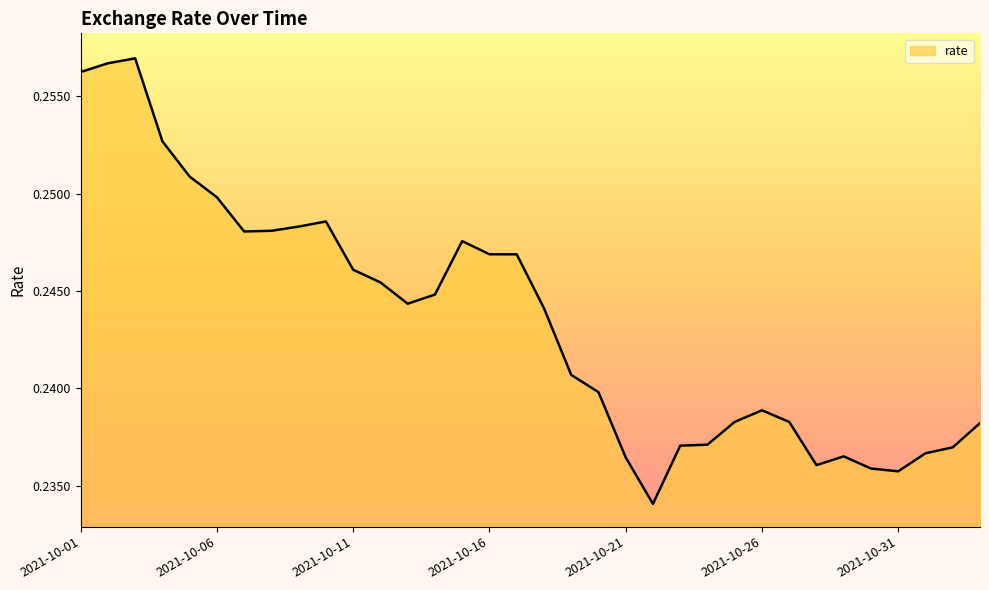

How many lines are shown in the chart?

1